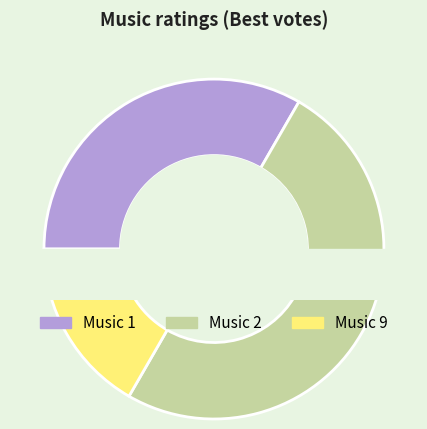

To the nearest percent, what is the combined percentage of 1 and 3?

33%